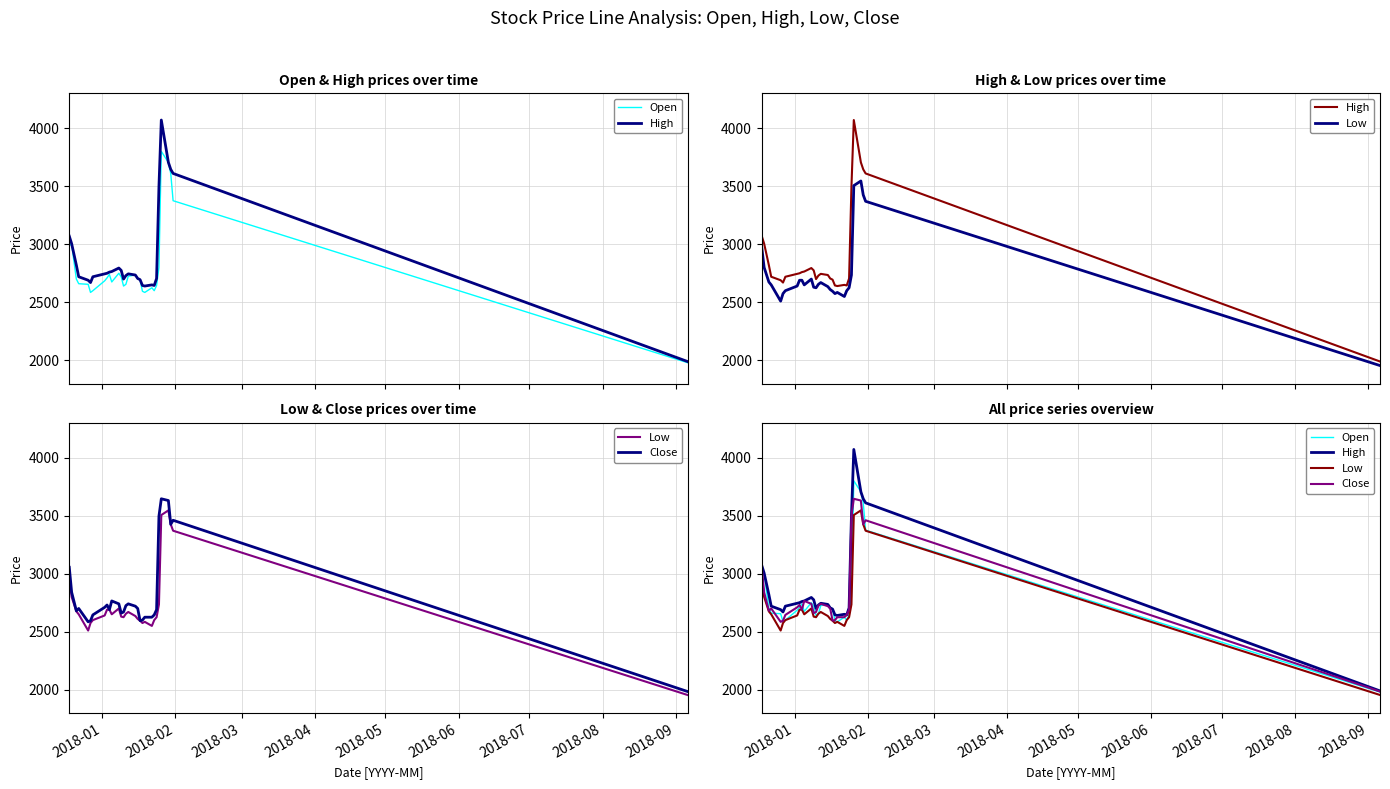

Is it true that Low equals 4017 at 2018-07?

False